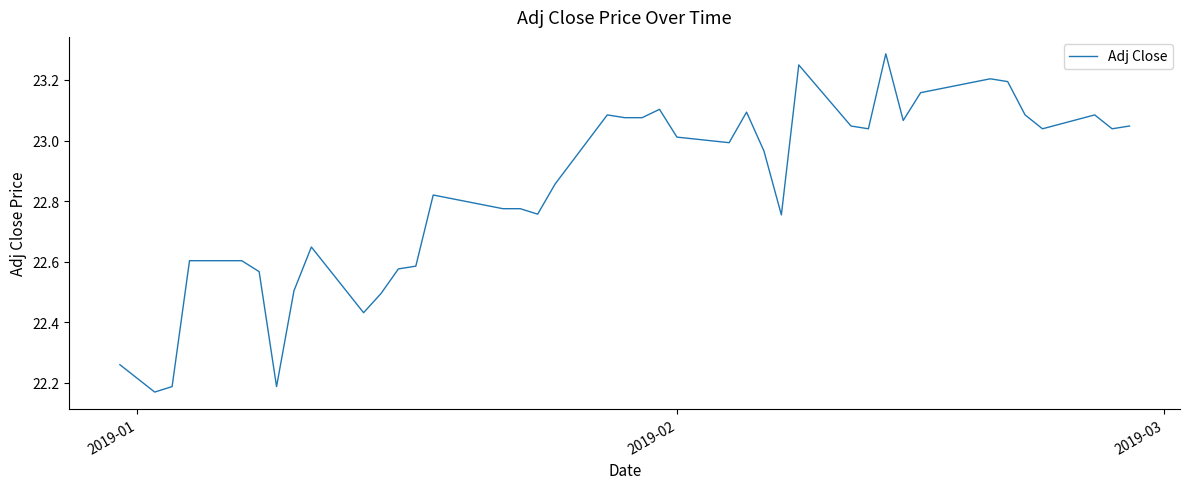

Count the number of categories in the chart.

40